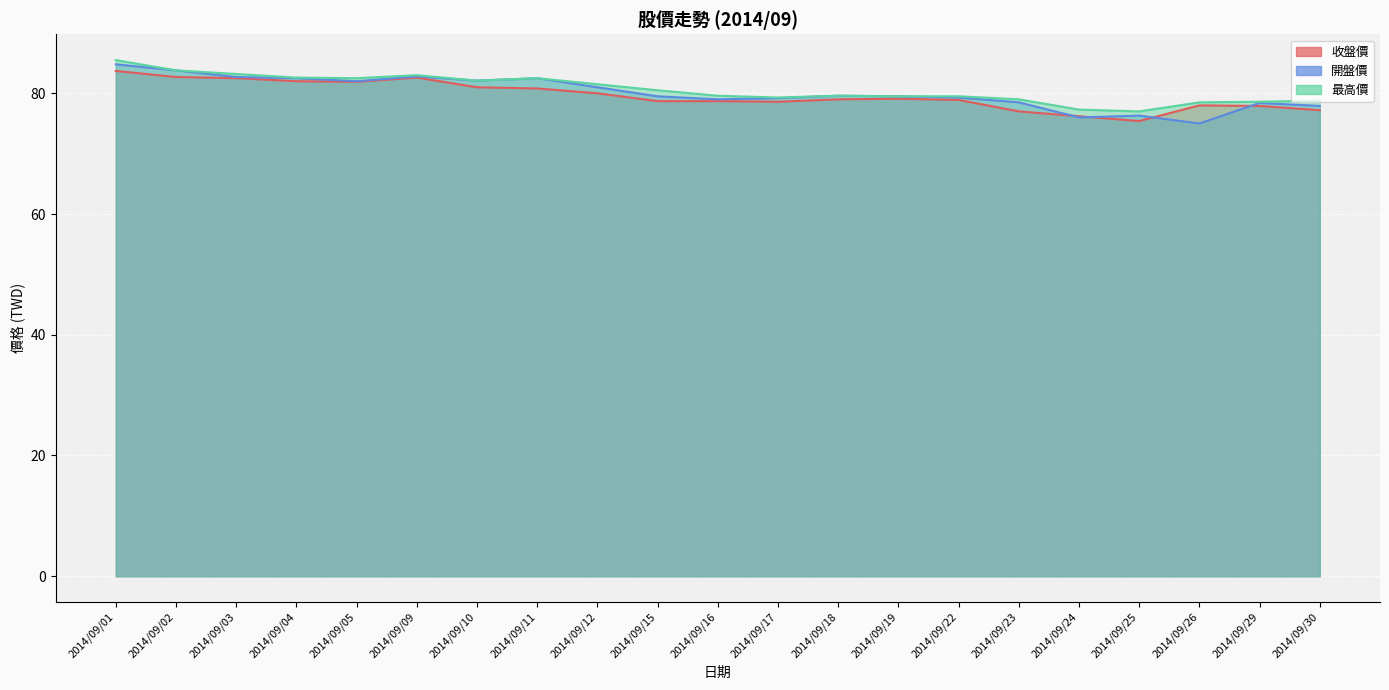

Rank the series by their average value, from highest to lowest.

最高價, 開盤價, 收盤價